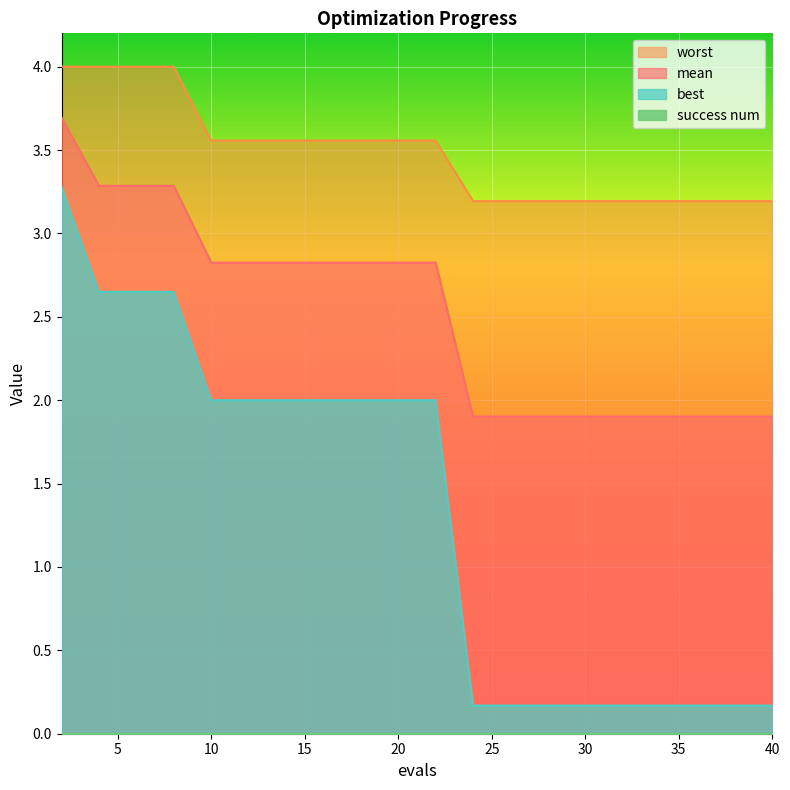

True or false: mean and best cross at least once.

False